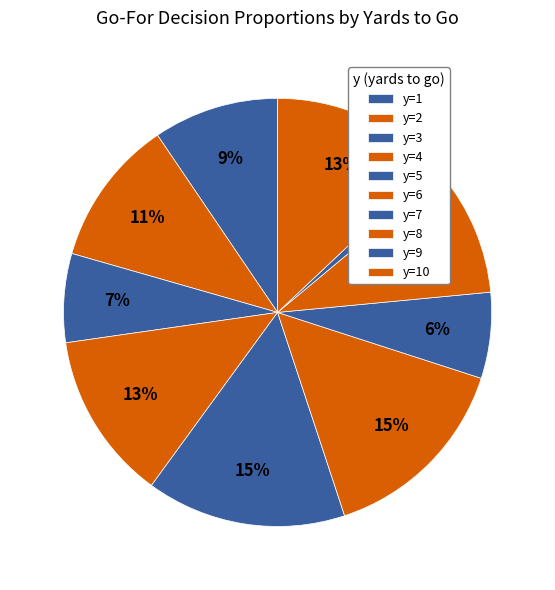

What is the total percentage of y=5 and y=7?

21.6%